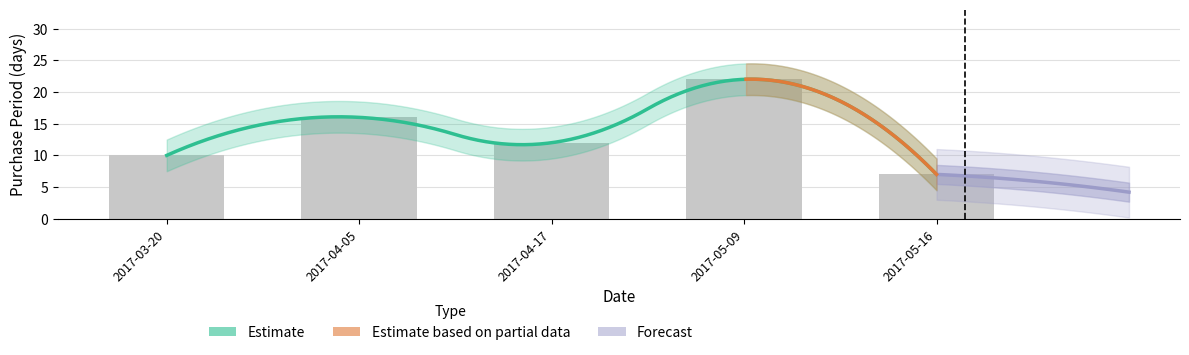

How many data points are less than 12?

2